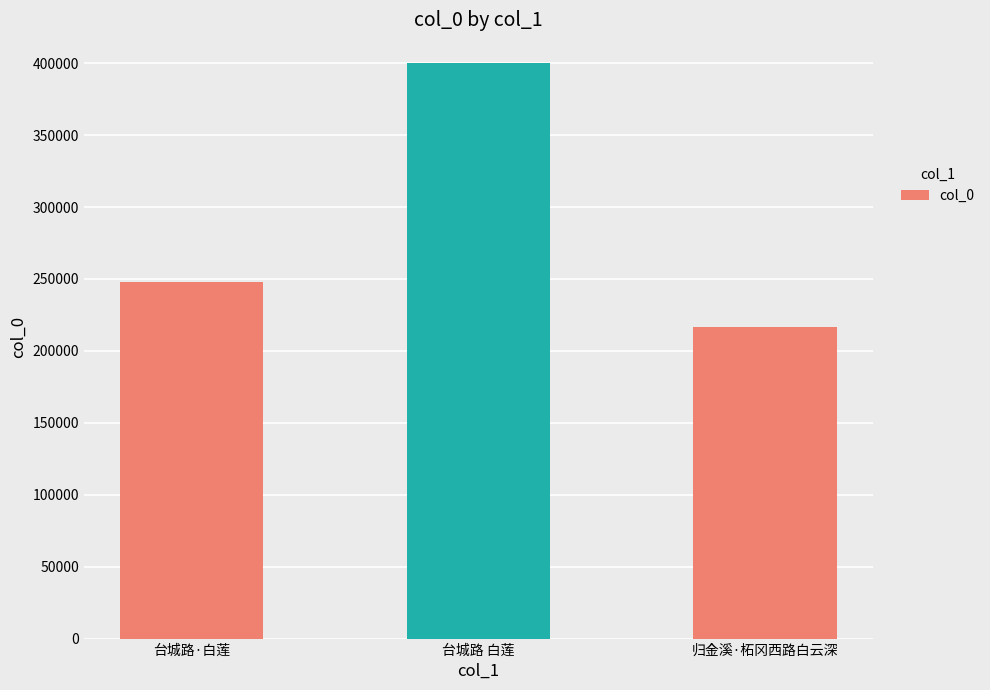

What is the average value?

288020